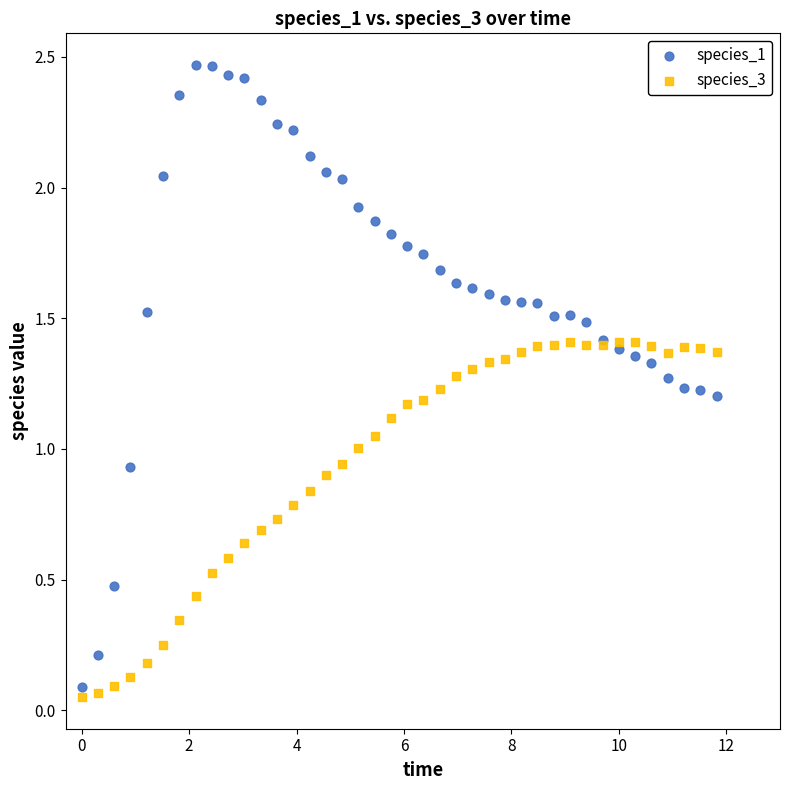

Which series contains the highest Y value?

species_1